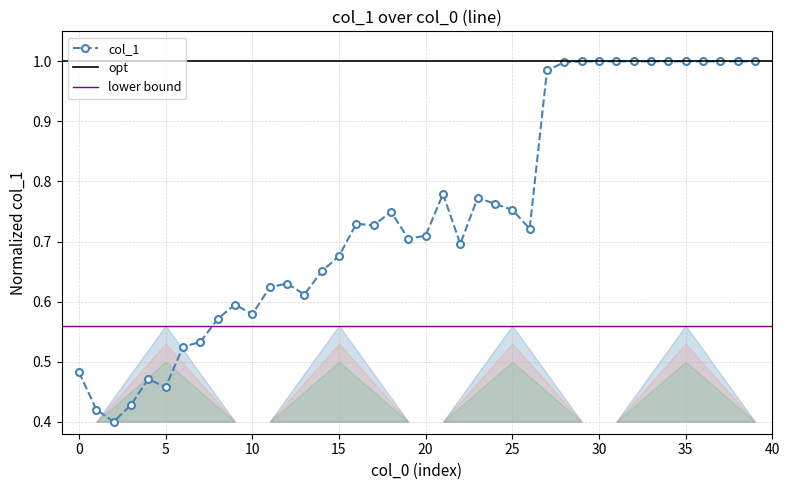

Which category has the lowest value across all series?

2